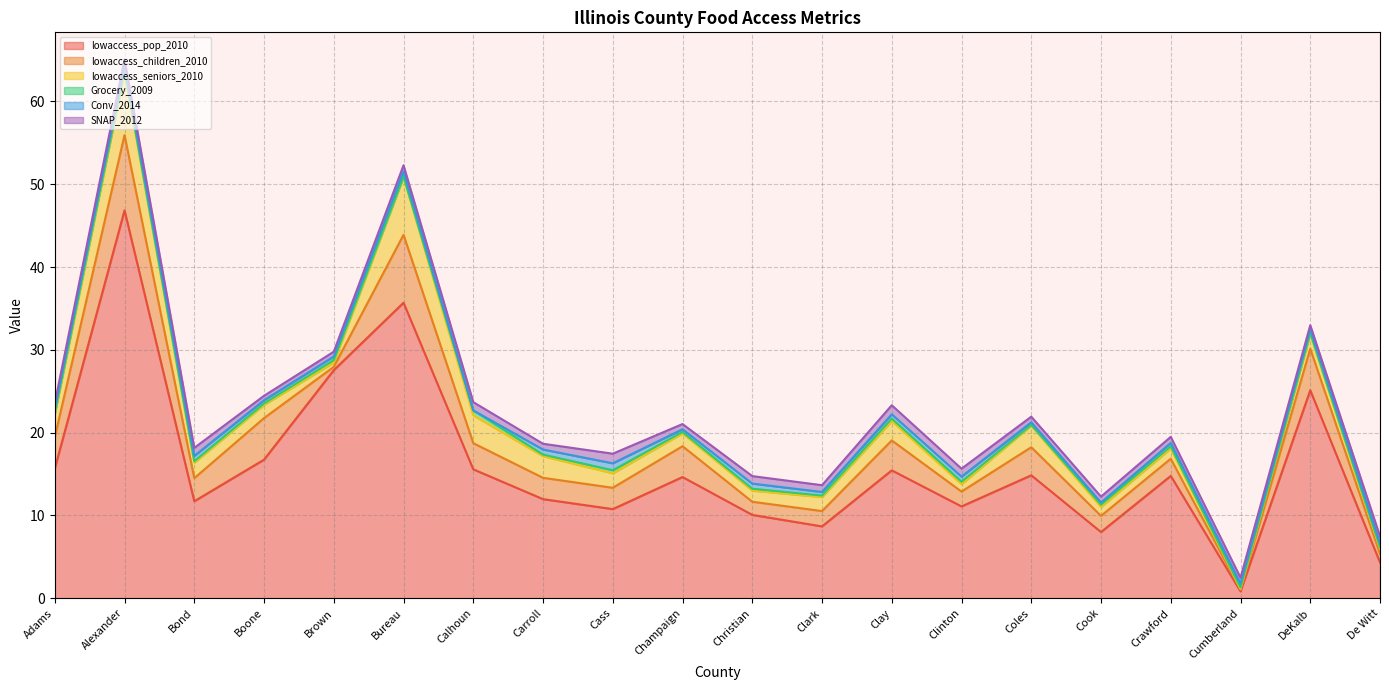

What is the total value across all series at Adams?

23.6